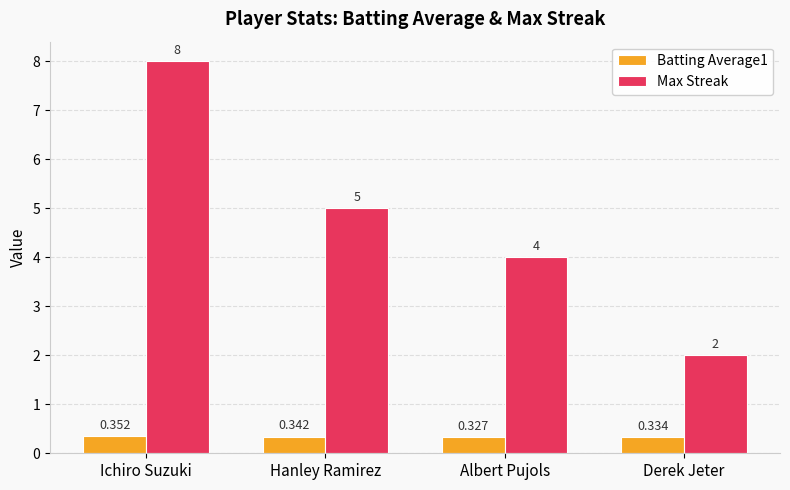

Which series has the largest total across all categories?

Max Streak